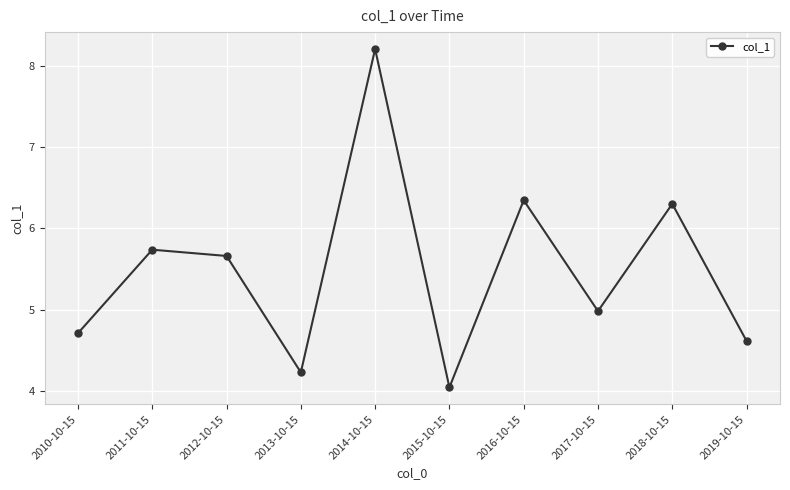

How many distinct data groups are displayed?

1